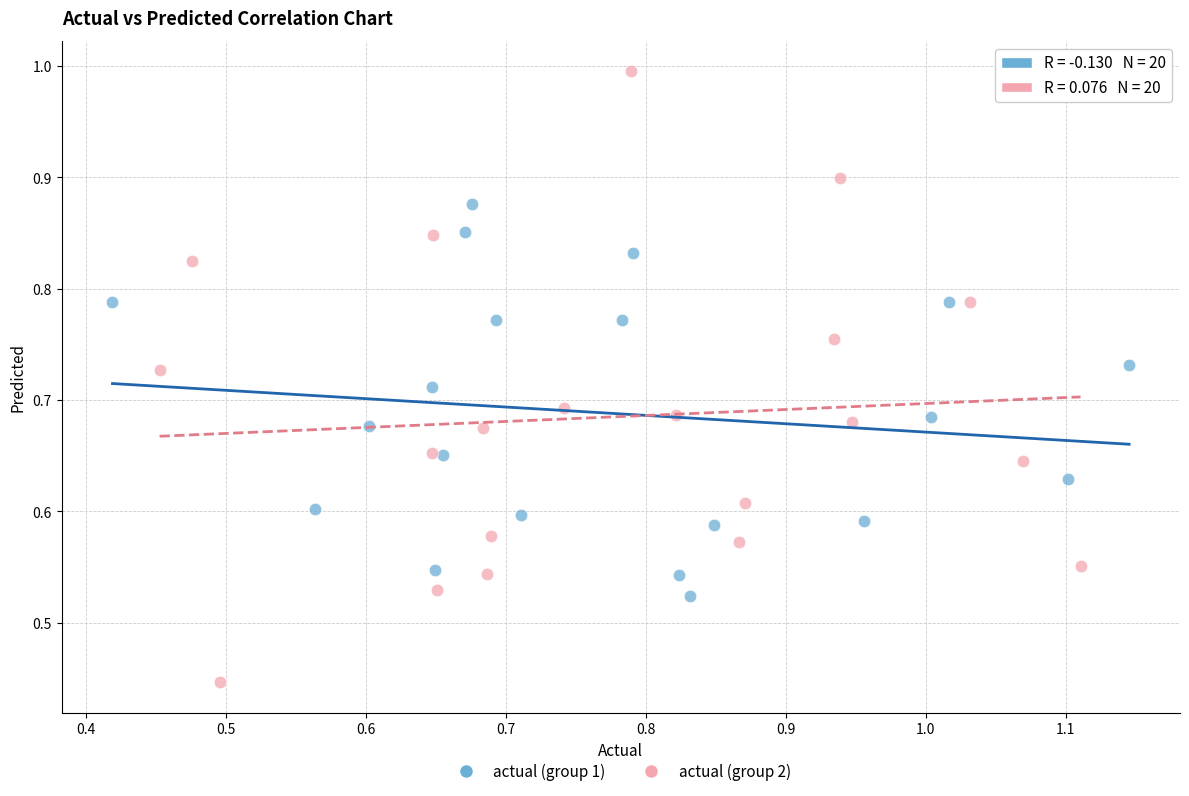

Which series contains the highest Y value?

actual (group 2)